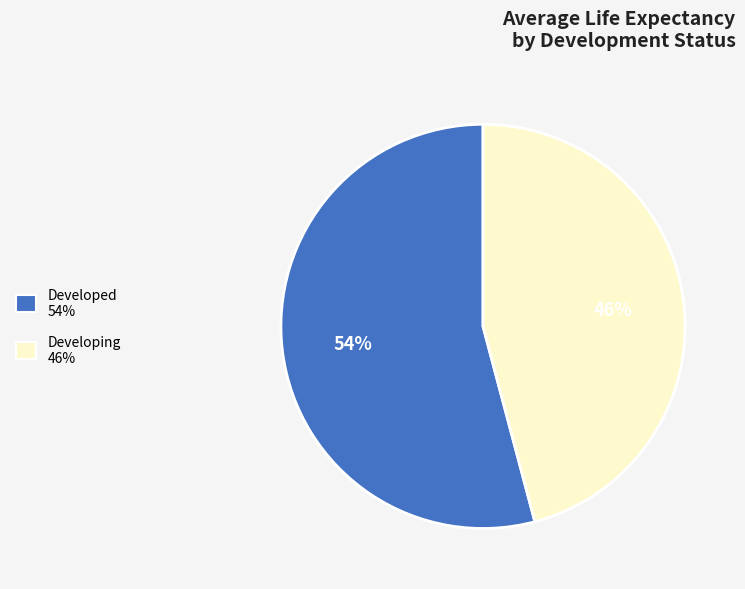

To the nearest percent, what is the difference between the largest and smallest slice percentages?

8%